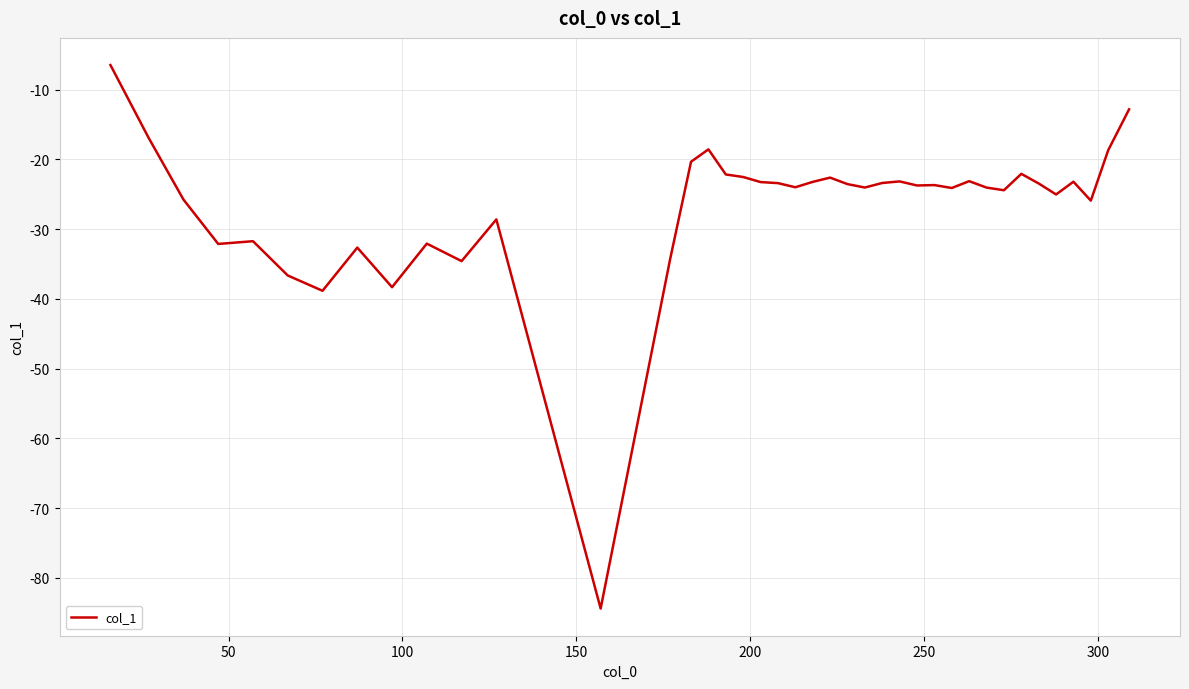

True or false: the data has more than 0 interior local peaks.

True